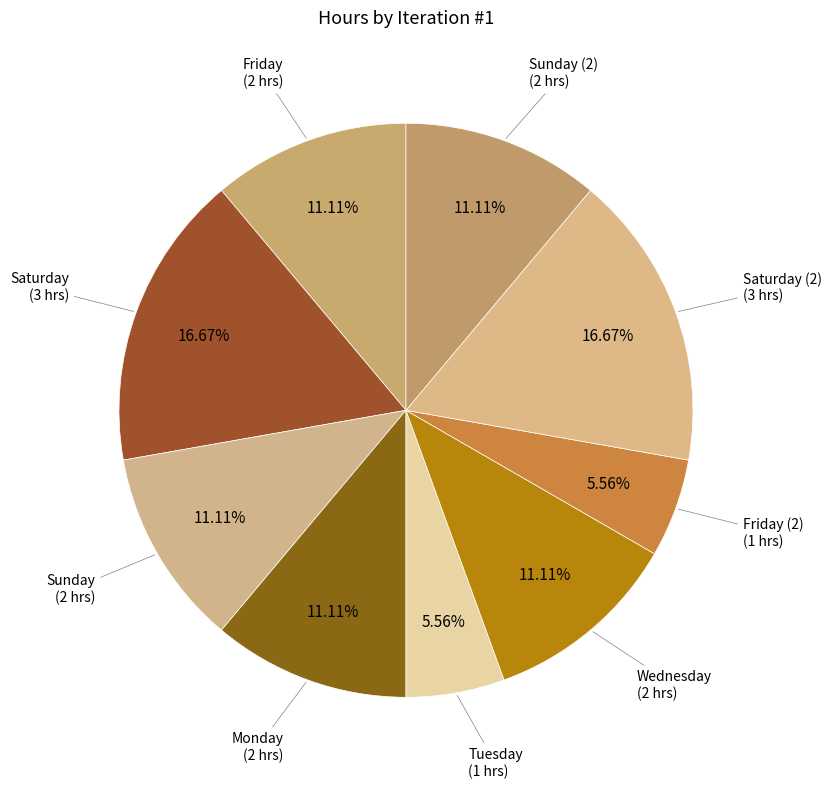

Which category has the biggest portion of the pie?

Saturday